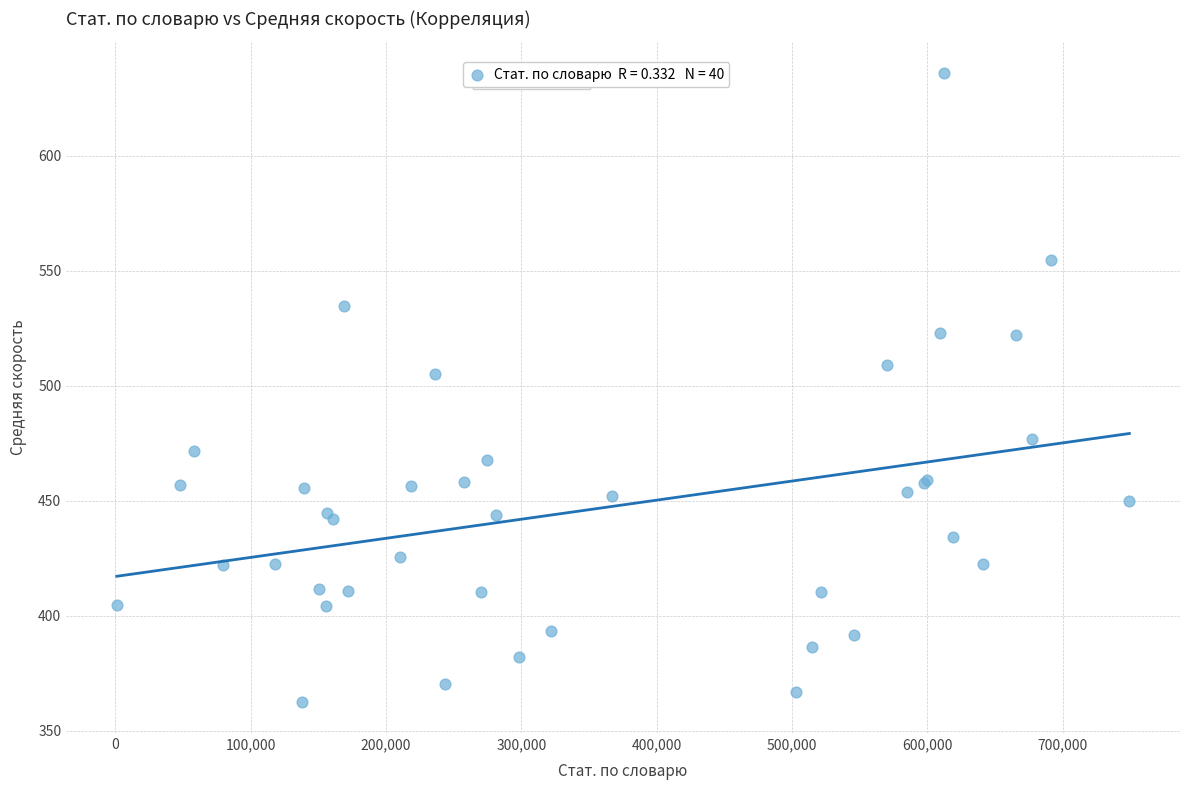

What Y value in the scatter plot is closest to 499?

505.2